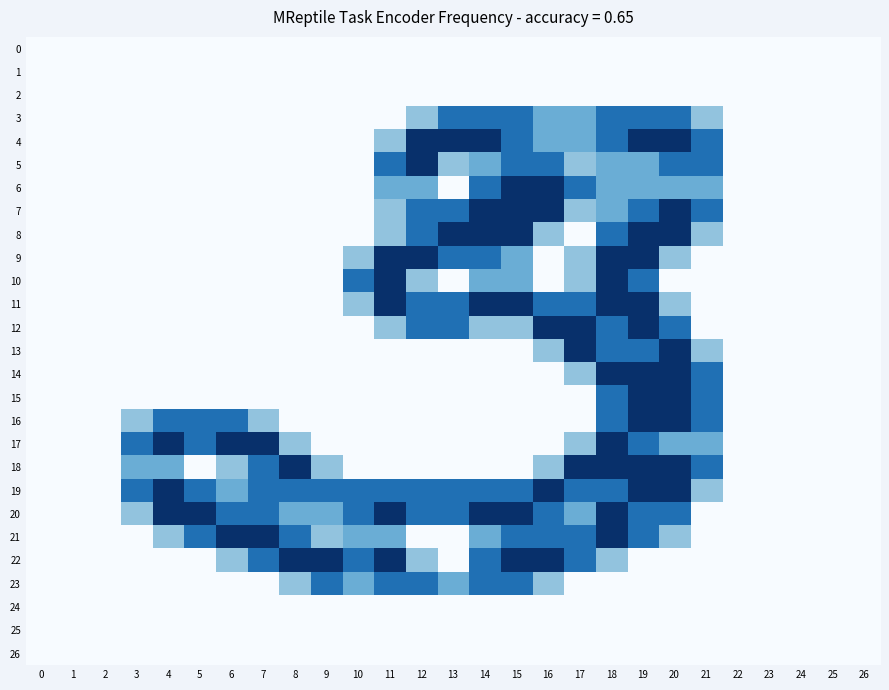

Reading right to left, list all the values displayed in this chart.

0: 26=0.0	25=0.0	24=0.0	23=0.0	22=0.0	21=0.0	20=0.0	19=0.0	18=0.0	17=0.0	16=0.0	15=0.0	14=0.0	13=0.0	12=0.0	11=0.0	10=0.0	9=0.0	8=0.0	7=0.0	6=0.0	5=0.0	4=0.0	3=0.0	2=0.0	1=0.0	0=0.0
1: 26=0.0	25=0.0	24=0.0	23=0.0	22=0.0	21=0.0	20=0.0	19=0.0	18=0.0	17=0.0	16=0.0	15=0.0	14=0.0	13=0.0	12=0.0	11=0.0	10=0.0	9=0.0	8=0.0	7=0.0	6=0.0	5=0.0	4=0.0	3=0.0	2=0.0	1=0.0	0=0.0
2: 26=0.0	25=0.0	24=0.0	23=0.0	22=0.0	21=0.0	20=0.0	19=0.0	18=0.0	17=0.0	16=0.0	15=0.0	14=0.0	13=0.0	12=0.0	11=0.0	10=0.0	9=0.0	8=0.0	7=0.0	6=0.0	5=0.0	4=0.0	3=0.0	2=0.0	1=0.0	0=0.0
3: 26=0.0	25=0.0	24=0.0	23=0.0	22=0.0	21=0.8	20=1.5	19=1.5	18=1.5	17=1.0	16=1.0	15=1.5	14=1.5	13=1.5	12=0.8	11=0.0	10=0.0	9=0.0	8=0.0	7=0.0	6=0.0	5=0.0	4=0.0	3=0.0	2=0.0	1=0.0	0=0.0
4: 26=0.0	25=0.0	24=0.0	23=0.0	22=0.0	21=1.5	20=2.0	19=2.0	18=1.5	17=1.0	16=1.0	15=1.5	14=2.0	13=2.0	12=2.0	11=0.8	10=0.0	9=0.0	8=0.0	7=0.0	6=0.0	5=0.0	4=0.0	3=0.0	2=0.0	1=0.0	0=0.0
5: 26=0.0	25=0.0	24=0.0	23=0.0	22=0.0	21=1.5	20=1.5	19=1.0	18=1.0	17=0.8	16=1.5	15=1.5	14=1.0	13=0.8	12=2.0	11=1.5	10=0.0	9=0.0	8=0.0	7=0.0	6=0.0	5=0.0	4=0.0	3=0.0	2=0.0	1=0.0	0=0.0
6: 26=0.0	25=0.0	24=0.0	23=0.0	22=0.0	21=1.0	20=1.0	19=1.0	18=1.0	17=1.5	16=2.0	15=2.0	14=1.5	13=0.0	12=1.0	11=1.0	10=0.0	9=0.0	8=0.0	7=0.0	6=0.0	5=0.0	4=0.0	3=0.0	2=0.0	1=0.0	0=0.0
7: 26=0.0	25=0.0	24=0.0	23=0.0	22=0.0	21=1.5	20=2.0	19=1.5	18=1.0	17=0.8	16=2.0	15=2.0	14=2.0	13=1.5	12=1.5	11=0.8	10=0.0	9=0.0	8=0.0	7=0.0	6=0.0	5=0.0	4=0.0	3=0.0	2=0.0	1=0.0	0=0.0
8: 26=0.0	25=0.0	24=0.0	23=0.0	22=0.0	21=0.8	20=2.0	19=2.0	18=1.5	17=0.0	16=0.8	15=2.0	14=2.0	13=2.0	12=1.5	11=0.8	10=0.0	9=0.0	8=0.0	7=0.0	6=0.0	5=0.0	4=0.0	3=0.0	2=0.0	1=0.0	0=0.0
9: 26=0.0	25=0.0	24=0.0	23=0.0	22=0.0	21=0.0	20=0.8	19=2.0	18=2.0	17=0.8	16=0.0	15=1.0	14=1.5	13=1.5	12=2.0	11=2.0	10=0.8	9=0.0	8=0.0	7=0.0	6=0.0	5=0.0	4=0.0	3=0.0	2=0.0	1=0.0	0=0.0
10: 26=0.0	25=0.0	24=0.0	23=0.0	22=0.0	21=0.0	20=0.0	19=1.5	18=2.0	17=0.8	16=0.0	15=1.0	14=1.0	13=0.0	12=0.8	11=2.0	10=1.5	9=0.0	8=0.0	7=0.0	6=0.0	5=0.0	4=0.0	3=0.0	2=0.0	1=0.0	0=0.0
11: 26=0.0	25=0.0	24=0.0	23=0.0	22=0.0	21=0.0	20=0.8	19=2.0	18=2.0	17=1.5	16=1.5	15=2.0	14=2.0	13=1.5	12=1.5	11=2.0	10=0.8	9=0.0	8=0.0	7=0.0	6=0.0	5=0.0	4=0.0	3=0.0	2=0.0	1=0.0	0=0.0
12: 26=0.0	25=0.0	24=0.0	23=0.0	22=0.0	21=0.0	20=1.5	19=2.0	18=1.5	17=2.0	16=2.0	15=0.8	14=0.8	13=1.5	12=1.5	11=0.8	10=0.0	9=0.0	8=0.0	7=0.0	6=0.0	5=0.0	4=0.0	3=0.0	2=0.0	1=0.0	0=0.0
13: 26=0.0	25=0.0	24=0.0	23=0.0	22=0.0	21=0.8	20=2.0	19=1.5	18=1.5	17=2.0	16=0.8	15=0.0	14=0.0	13=0.0	12=0.0	11=0.0	10=0.0	9=0.0	8=0.0	7=0.0	6=0.0	5=0.0	4=0.0	3=0.0	2=0.0	1=0.0	0=0.0
14: 26=0.0	25=0.0	24=0.0	23=0.0	22=0.0	21=1.5	20=2.0	19=2.0	18=2.0	17=0.8	16=0.0	15=0.0	14=0.0	13=0.0	12=0.0	11=0.0	10=0.0	9=0.0	8=0.0	7=0.0	6=0.0	5=0.0	4=0.0	3=0.0	2=0.0	1=0.0	0=0.0
15: 26=0.0	25=0.0	24=0.0	23=0.0	22=0.0	21=1.5	20=2.0	19=2.0	18=1.5	17=0.0	16=0.0	15=0.0	14=0.0	13=0.0	12=0.0	11=0.0	10=0.0	9=0.0	8=0.0	7=0.0	6=0.0	5=0.0	4=0.0	3=0.0	2=0.0	1=0.0	0=0.0
16: 26=0.0	25=0.0	24=0.0	23=0.0	22=0.0	21=1.5	20=2.0	19=2.0	18=1.5	17=0.0	16=0.0	15=0.0	14=0.0	13=0.0	12=0.0	11=0.0	10=0.0	9=0.0	8=0.0	7=0.8	6=1.5	5=1.5	4=1.5	3=0.8	2=0.0	1=0.0	0=0.0
17: 26=0.0	25=0.0	24=0.0	23=0.0	22=0.0	21=1.0	20=1.0	19=1.5	18=2.0	17=0.8	16=0.0	15=0.0	14=0.0	13=0.0	12=0.0	11=0.0	10=0.0	9=0.0	8=0.8	7=2.0	6=2.0	5=1.5	4=2.0	3=1.5	2=0.0	1=0.0	0=0.0
18: 26=0.0	25=0.0	24=0.0	23=0.0	22=0.0	21=1.5	20=2.0	19=2.0	18=2.0	17=2.0	16=0.8	15=0.0	14=0.0	13=0.0	12=0.0	11=0.0	10=0.0	9=0.8	8=2.0	7=1.5	6=0.8	5=0.0	4=1.0	3=1.0	2=0.0	1=0.0	0=0.0
19: 26=0.0	25=0.0	24=0.0	23=0.0	22=0.0	21=0.8	20=2.0	19=2.0	18=1.5	17=1.5	16=2.0	15=1.5	14=1.5	13=1.5	12=1.5	11=1.5	10=1.5	9=1.5	8=1.5	7=1.5	6=1.0	5=1.5	4=2.0	3=1.5	2=0.0	1=0.0	0=0.0
20: 26=0.0	25=0.0	24=0.0	23=0.0	22=0.0	21=0.0	20=1.5	19=1.5	18=2.0	17=1.0	16=1.5	15=2.0	14=2.0	13=1.5	12=1.5	11=2.0	10=1.5	9=1.0	8=1.0	7=1.5	6=1.5	5=2.0	4=2.0	3=0.8	2=0.0	1=0.0	0=0.0
21: 26=0.0	25=0.0	24=0.0	23=0.0	22=0.0	21=0.0	20=0.8	19=1.5	18=2.0	17=1.5	16=1.5	15=1.5	14=1.0	13=0.0	12=0.0	11=1.0	10=1.0	9=0.8	8=1.5	7=2.0	6=2.0	5=1.5	4=0.8	3=0.0	2=0.0	1=0.0	0=0.0
22: 26=0.0	25=0.0	24=0.0	23=0.0	22=0.0	21=0.0	20=0.0	19=0.0	18=0.8	17=1.5	16=2.0	15=2.0	14=1.5	13=0.0	12=0.8	11=2.0	10=1.5	9=2.0	8=2.0	7=1.5	6=0.8	5=0.0	4=0.0	3=0.0	2=0.0	1=0.0	0=0.0
23: 26=0.0	25=0.0	24=0.0	23=0.0	22=0.0	21=0.0	20=0.0	19=0.0	18=0.0	17=0.0	16=0.8	15=1.5	14=1.5	13=1.0	12=1.5	11=1.5	10=1.0	9=1.5	8=0.8	7=0.0	6=0.0	5=0.0	4=0.0	3=0.0	2=0.0	1=0.0	0=0.0
24: 26=0.0	25=0.0	24=0.0	23=0.0	22=0.0	21=0.0	20=0.0	19=0.0	18=0.0	17=0.0	16=0.0	15=0.0	14=0.0	13=0.0	12=0.0	11=0.0	10=0.0	9=0.0	8=0.0	7=0.0	6=0.0	5=0.0	4=0.0	3=0.0	2=0.0	1=0.0	0=0.0
25: 26=0.0	25=0.0	24=0.0	23=0.0	22=0.0	21=0.0	20=0.0	19=0.0	18=0.0	17=0.0	16=0.0	15=0.0	14=0.0	13=0.0	12=0.0	11=0.0	10=0.0	9=0.0	8=0.0	7=0.0	6=0.0	5=0.0	4=0.0	3=0.0	2=0.0	1=0.0	0=0.0
26: 26=0.0	25=0.0	24=0.0	23=0.0	22=0.0	21=0.0	20=0.0	19=0.0	18=0.0	17=0.0	16=0.0	15=0.0	14=0.0	13=0.0	12=0.0	11=0.0	10=0.0	9=0.0	8=0.0	7=0.0	6=0.0	5=0.0	4=0.0	3=0.0	2=0.0	1=0.0	0=0.0